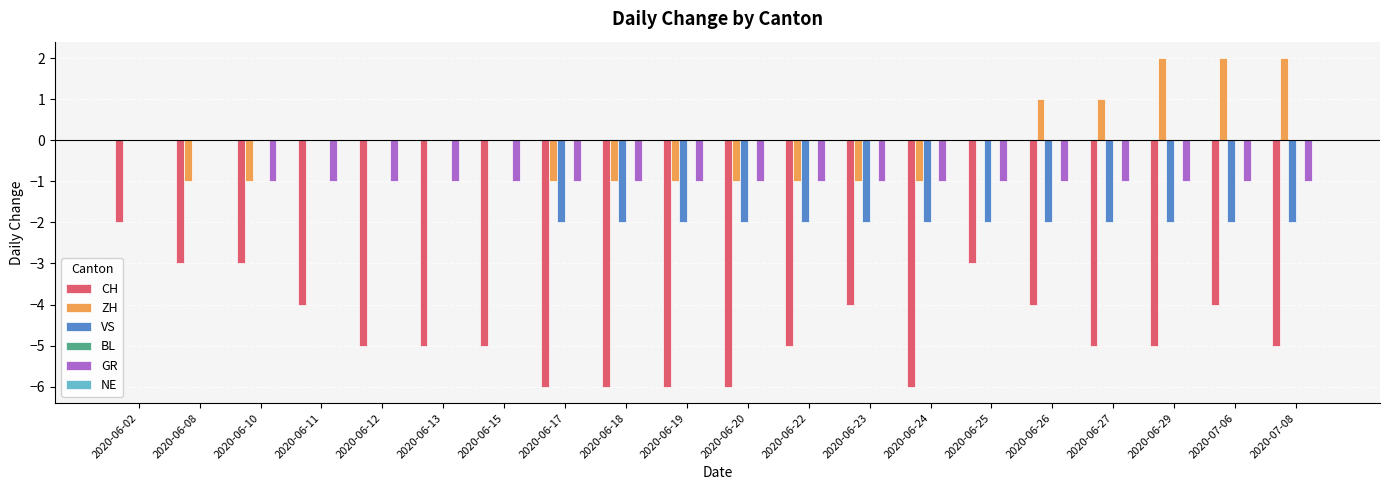

Count the ZH values in the range -1 to 1.

17